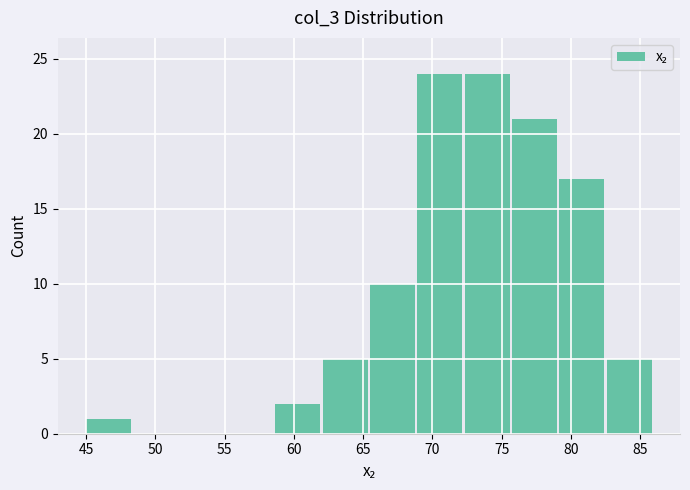

Reading left to right, transcribe this chart: for each bar, give the range it covers on the x-axis and its height. Neither the bar edges nor the heights are printed on the chart, so give them approximately, as read against the axes.

45.0 to 48.5: 1
48.5 to 52.0: 0
52.0 to 55.5: 0
55.5 to 58.5: 0
58.5 to 62.0: 2
62.0 to 65.5: 5
65.5 to 69.0: 10
69.0 to 72.5: 24
72.5 to 76.0: 24
76.0 to 79.0: 21
79.0 to 82.5: 17
82.5 to 86.0: 5